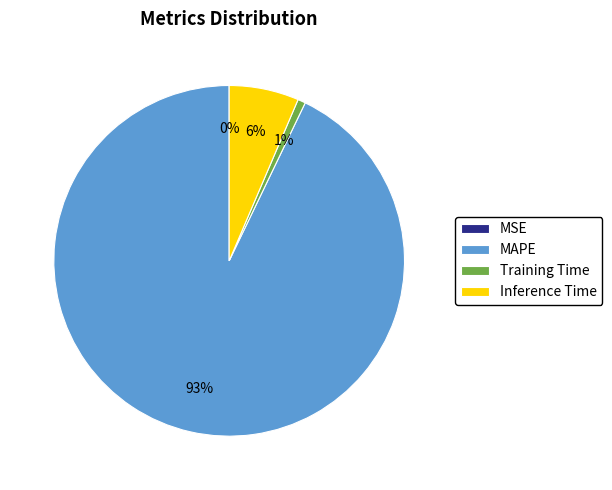

Is there any slice that represents more than half of the pie?

Yes